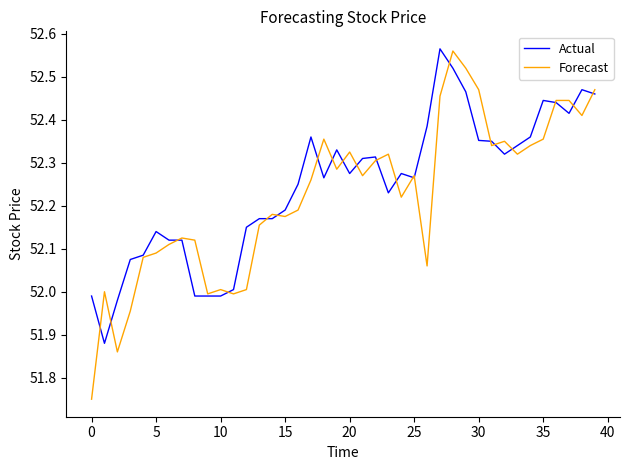

Which series has the largest range (max minus min)?

Forecast